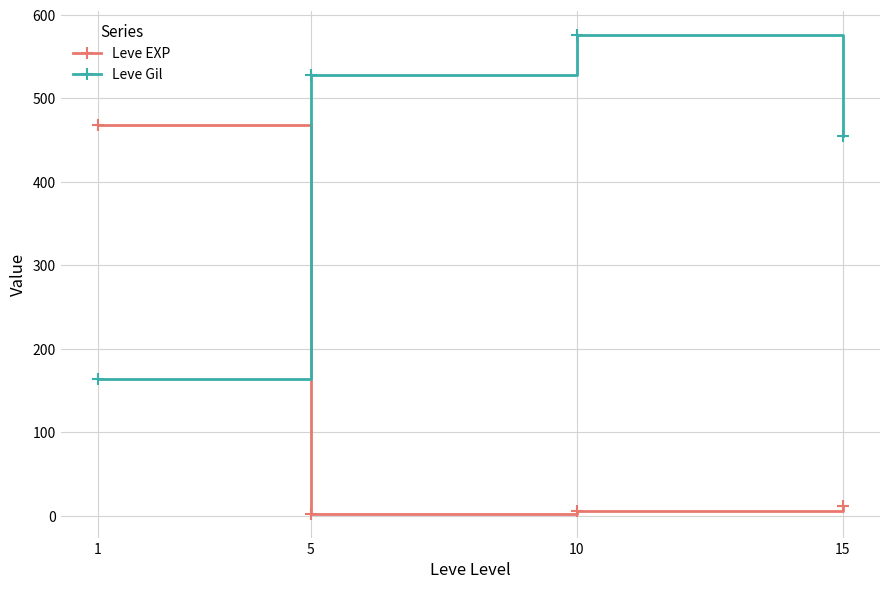

Is it true that Leve Gil equals 221.8 at 1?

False